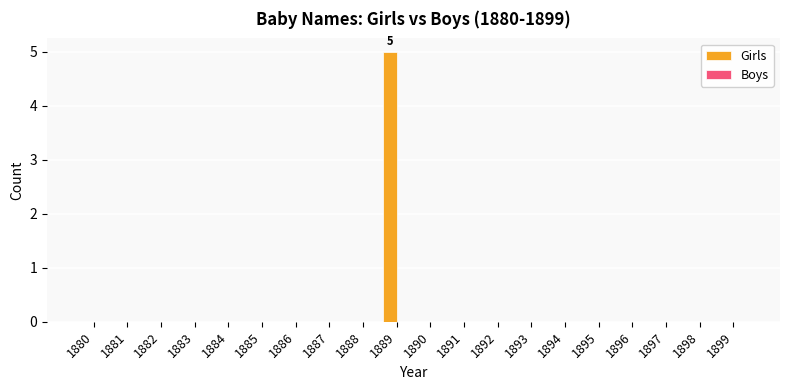

Reading left to right, extract all data points from this chart.

1880=0	1881=0	1882=0	1883=0	1884=0	1885=0	1886=0	1887=0	1888=0	1889=5	1890=0	1891=0	1892=0	1893=0	1894=0	1895=0	1896=0	1897=0	1898=0	1899=0